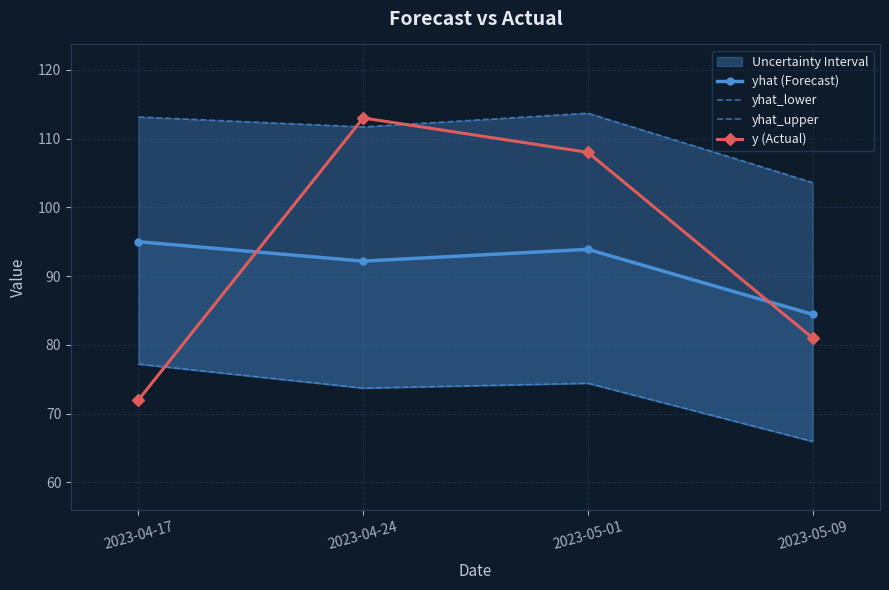

List the labels in order of y (Actual) value, largest first.

2023-04-24, 2023-05-01, 2023-05-09, 2023-04-17